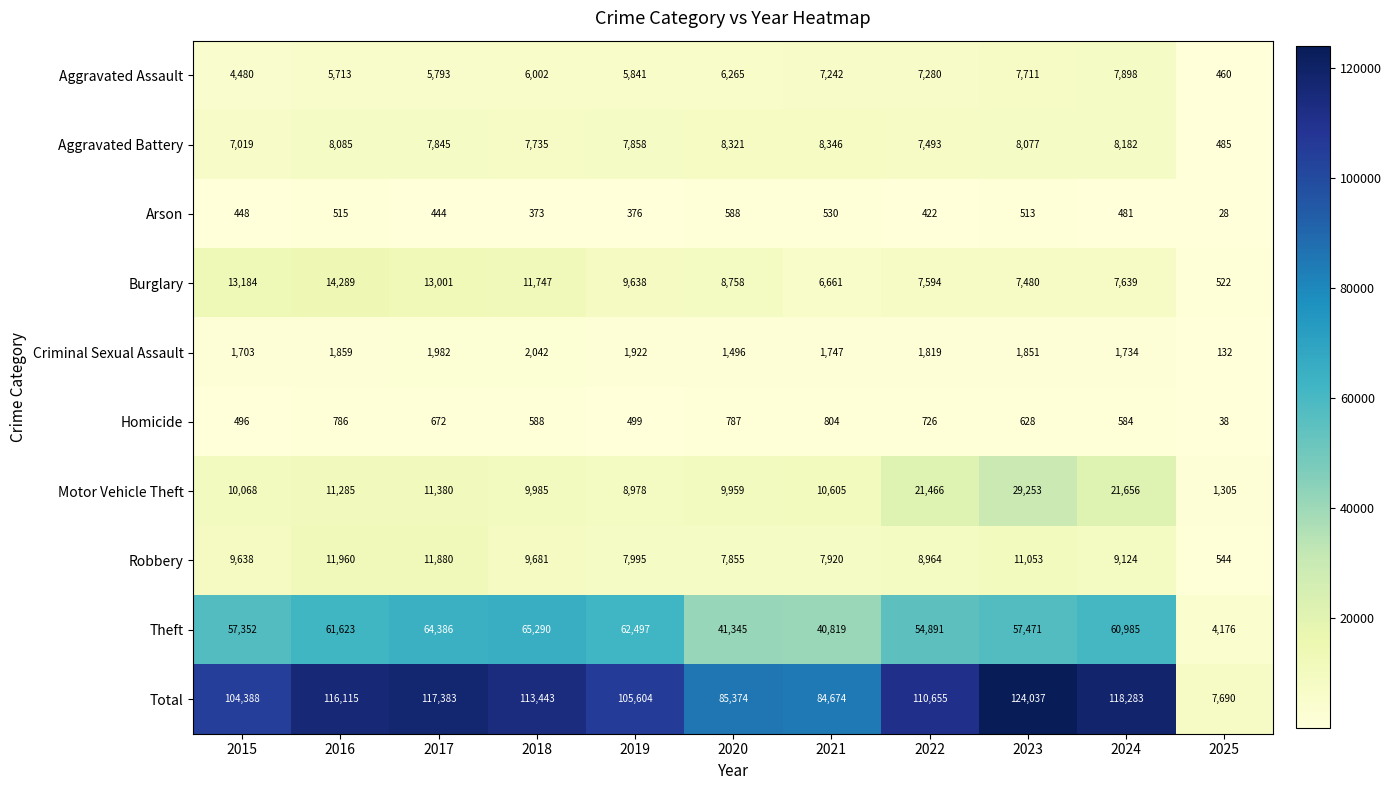

True or false: Aggravated Assault has a value of 3036 at 2019.

False